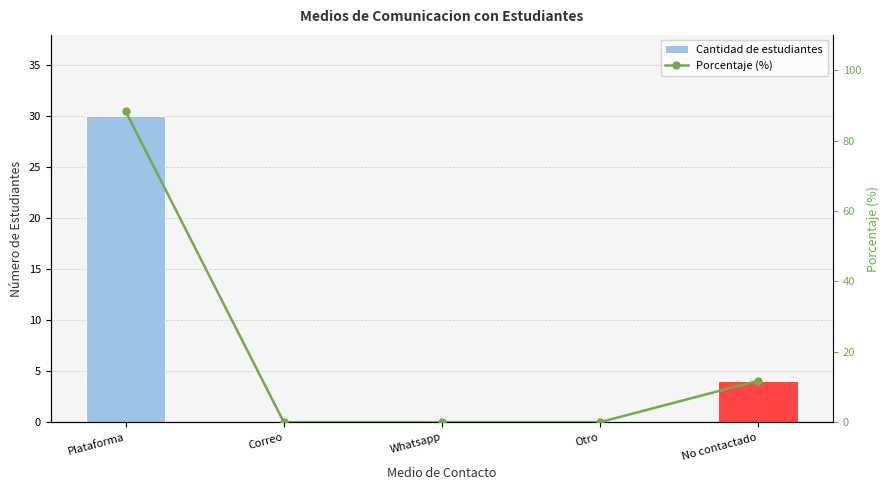

Reading left to right, extract all data points from this chart.

Cantidad de estudiantes: 30.0	0.0	0.0	0.0	4.0
Porcentaje (%): 88.2	0.0	0.0	0.0	11.8